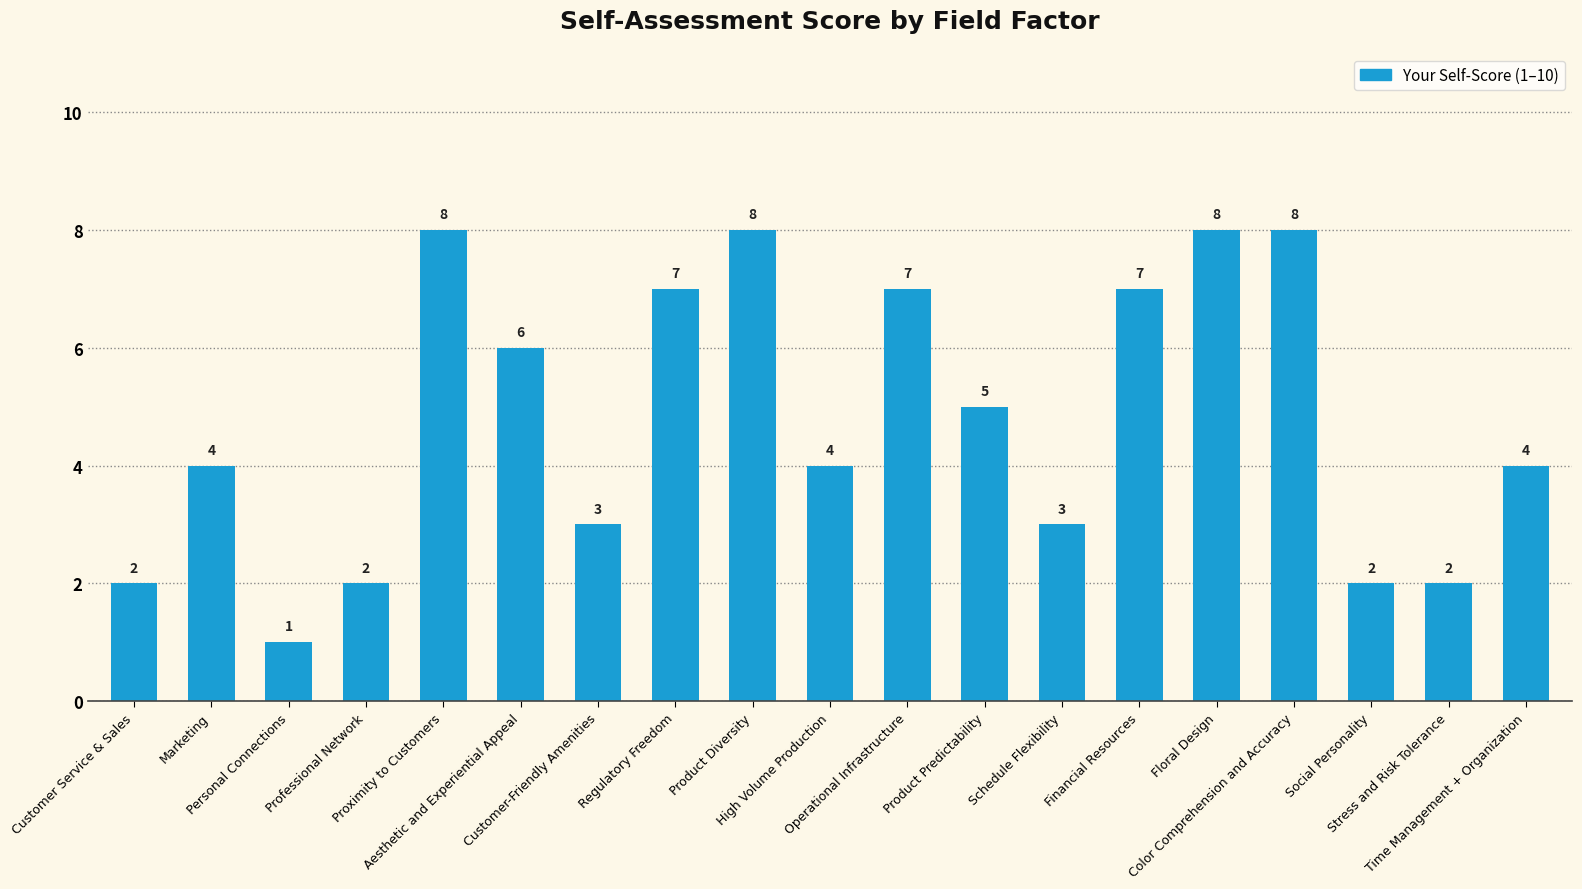

Approximately how many times larger is the value at Personal Connections compared to Social Personality?

0.5